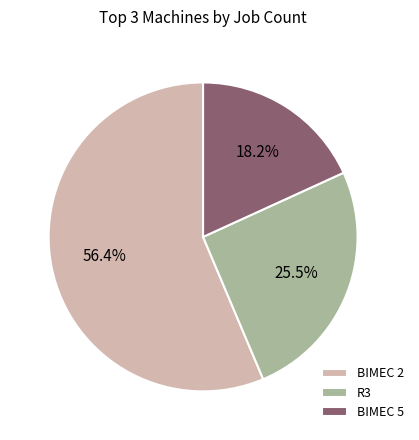

Rank the categories by value from highest to lowest.

BIMEC 2, R3, BIMEC 5